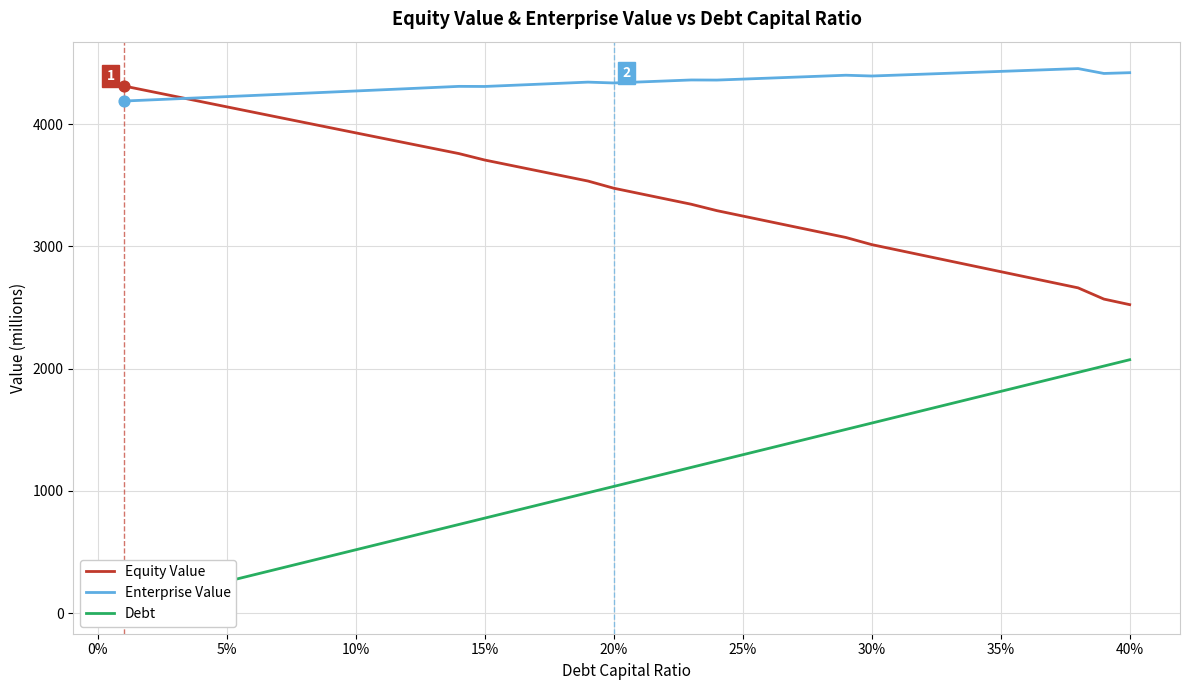

Which series contains the highest Y value?

Enterprise Value